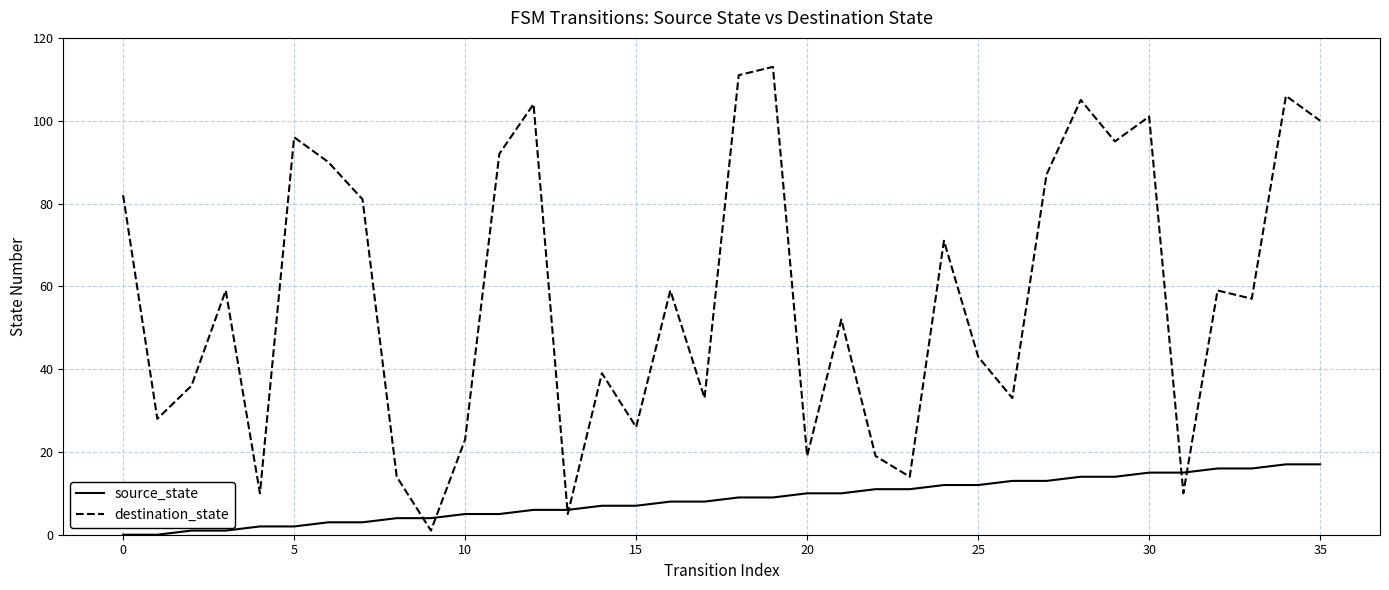

Which series has the largest total across all categories?

destination_state